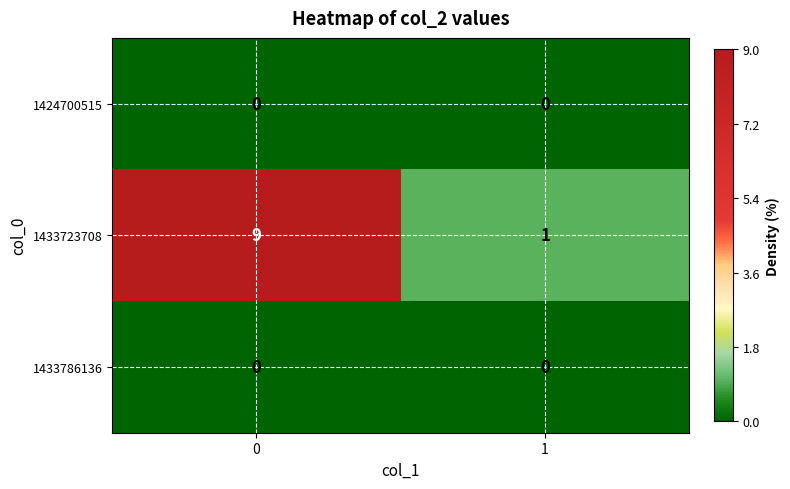

At how many categories does at least one series exceed 2?

1